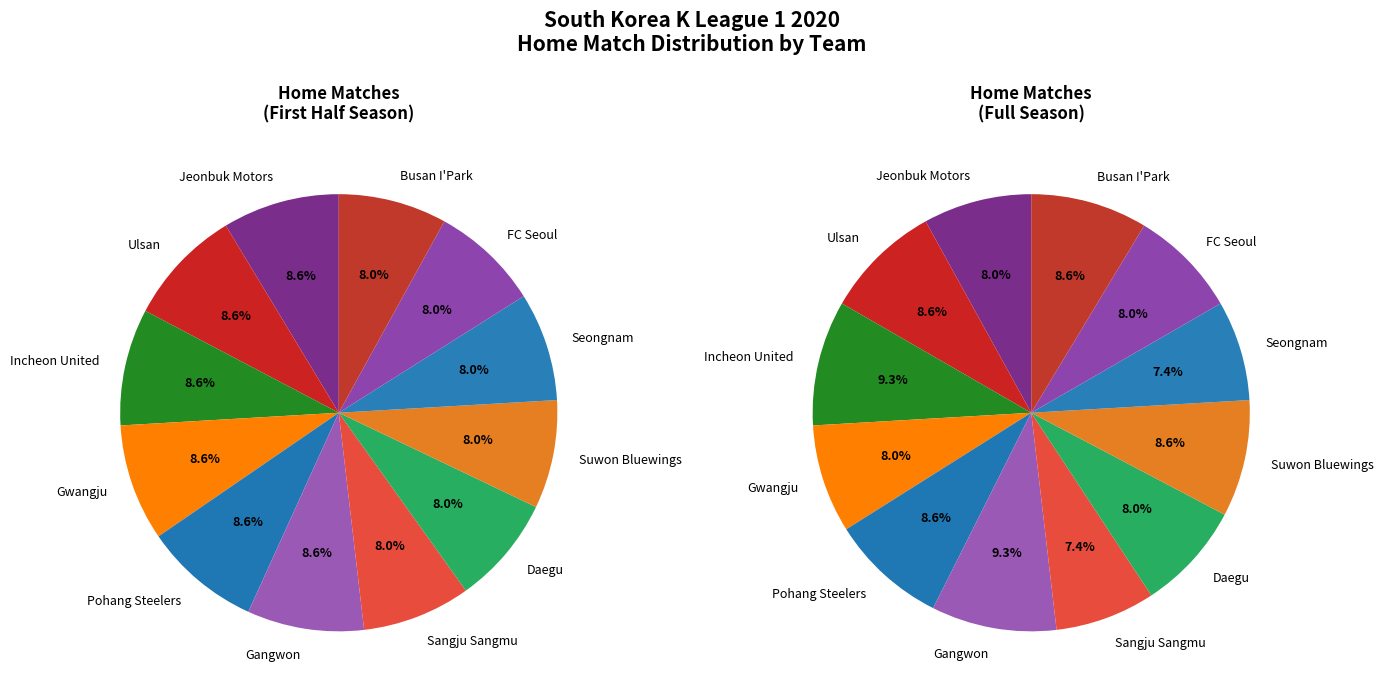

Which category has the smallest portion of the pie?

Busan I'Park